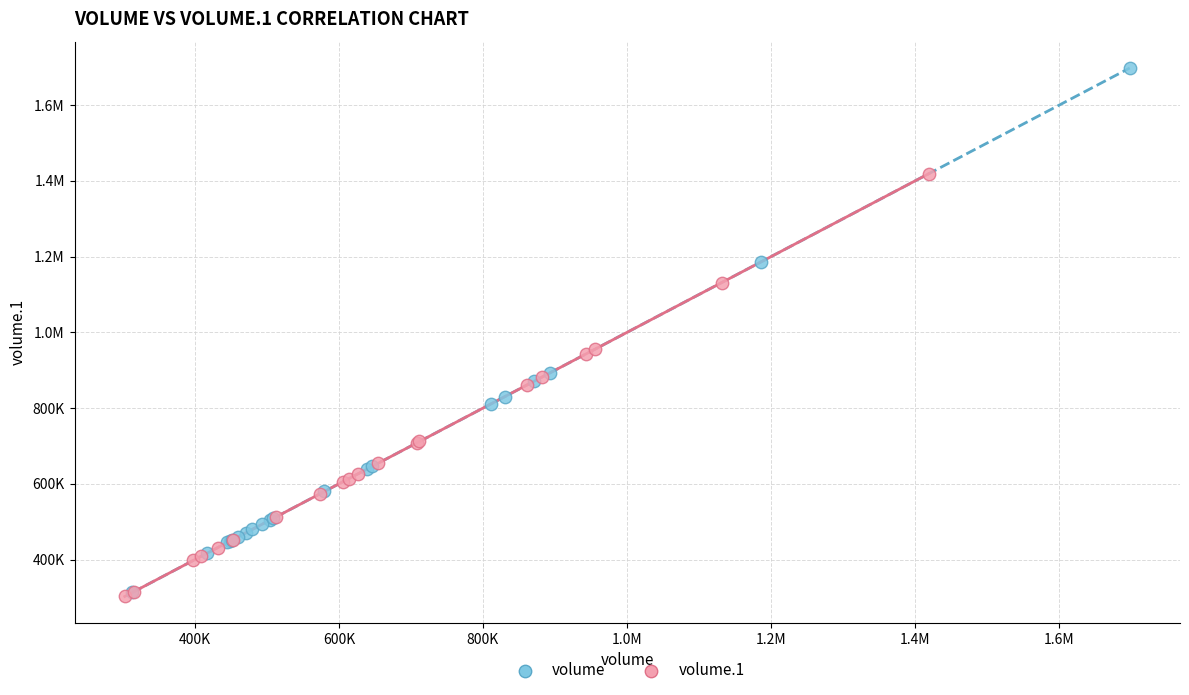

What are all the series names shown in the legend?

volume, volume.1